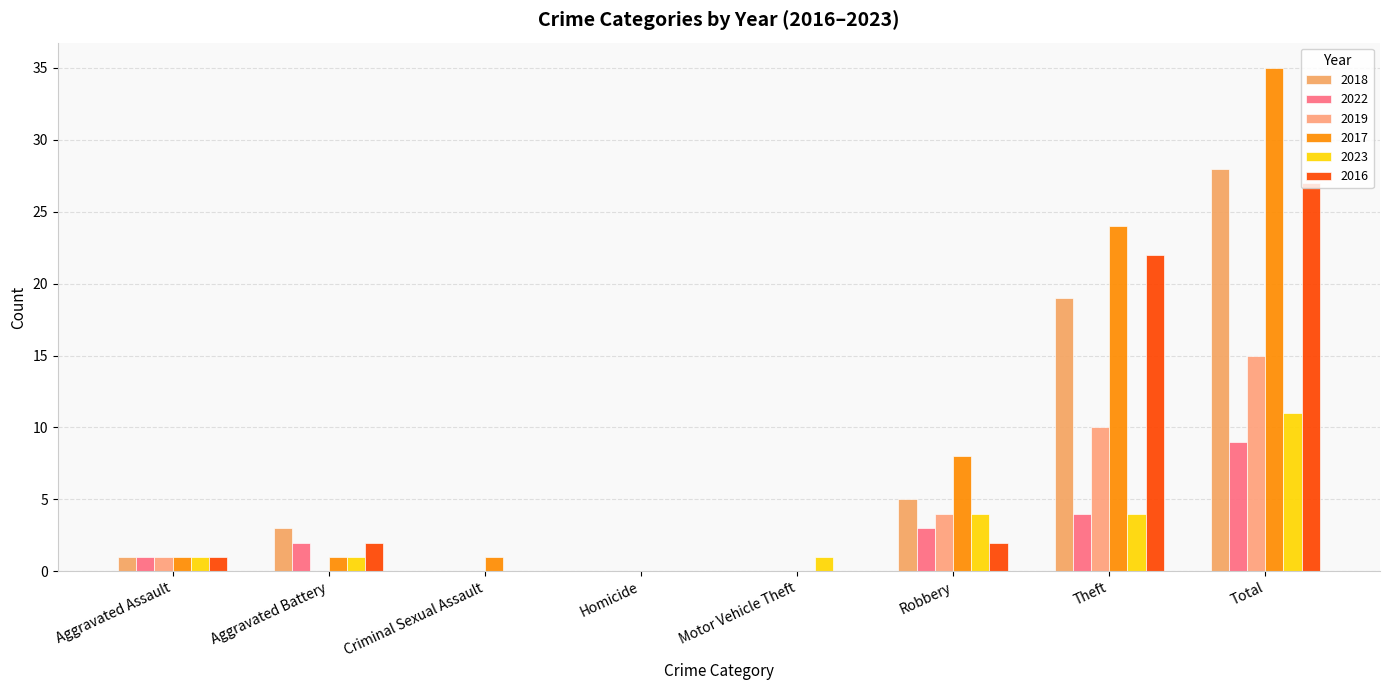

What is the spread (max minus min) of values at Criminal Sexual Assault?

1